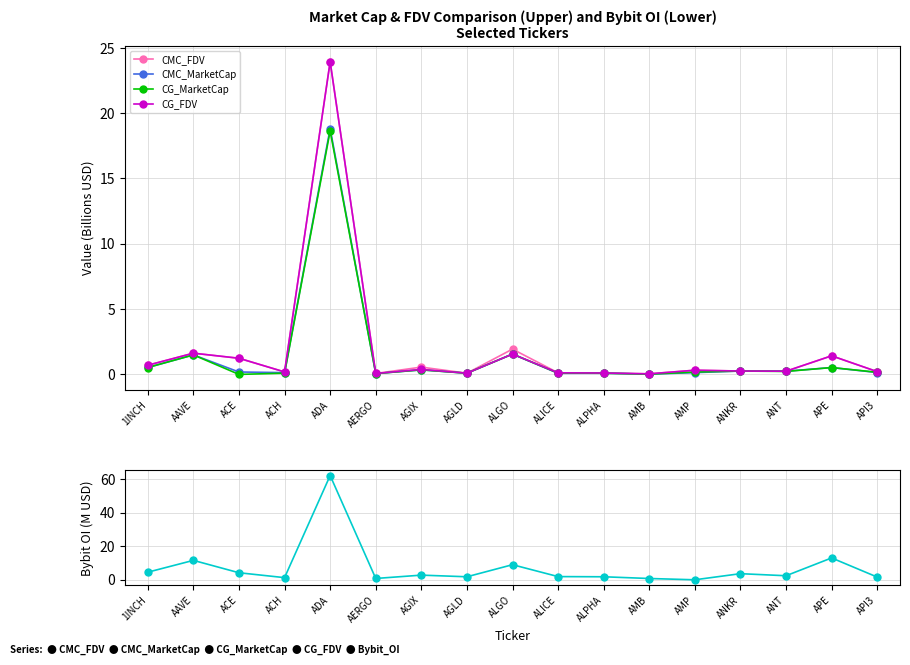

Read the CG_MarketCap value at AAVE.

1.5